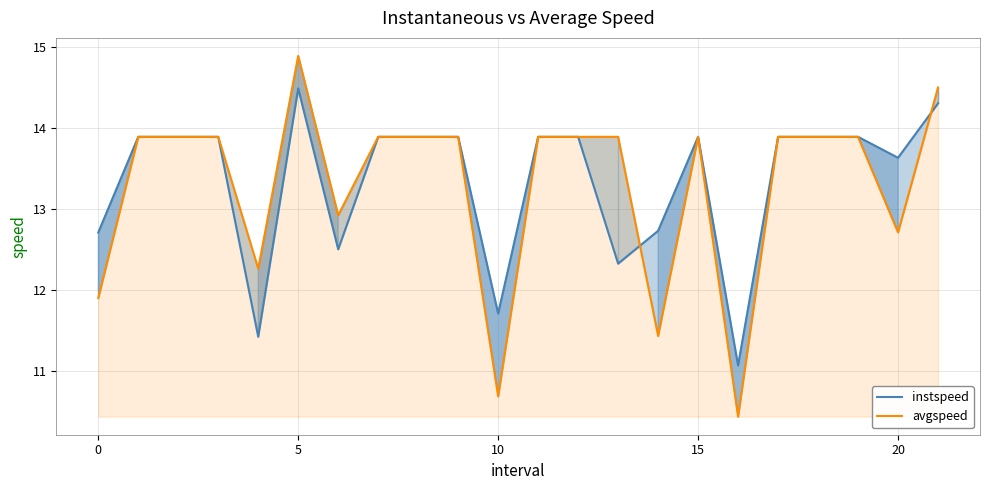

What is the difference between the maximum and minimum values in the avgspeed series?

4.5